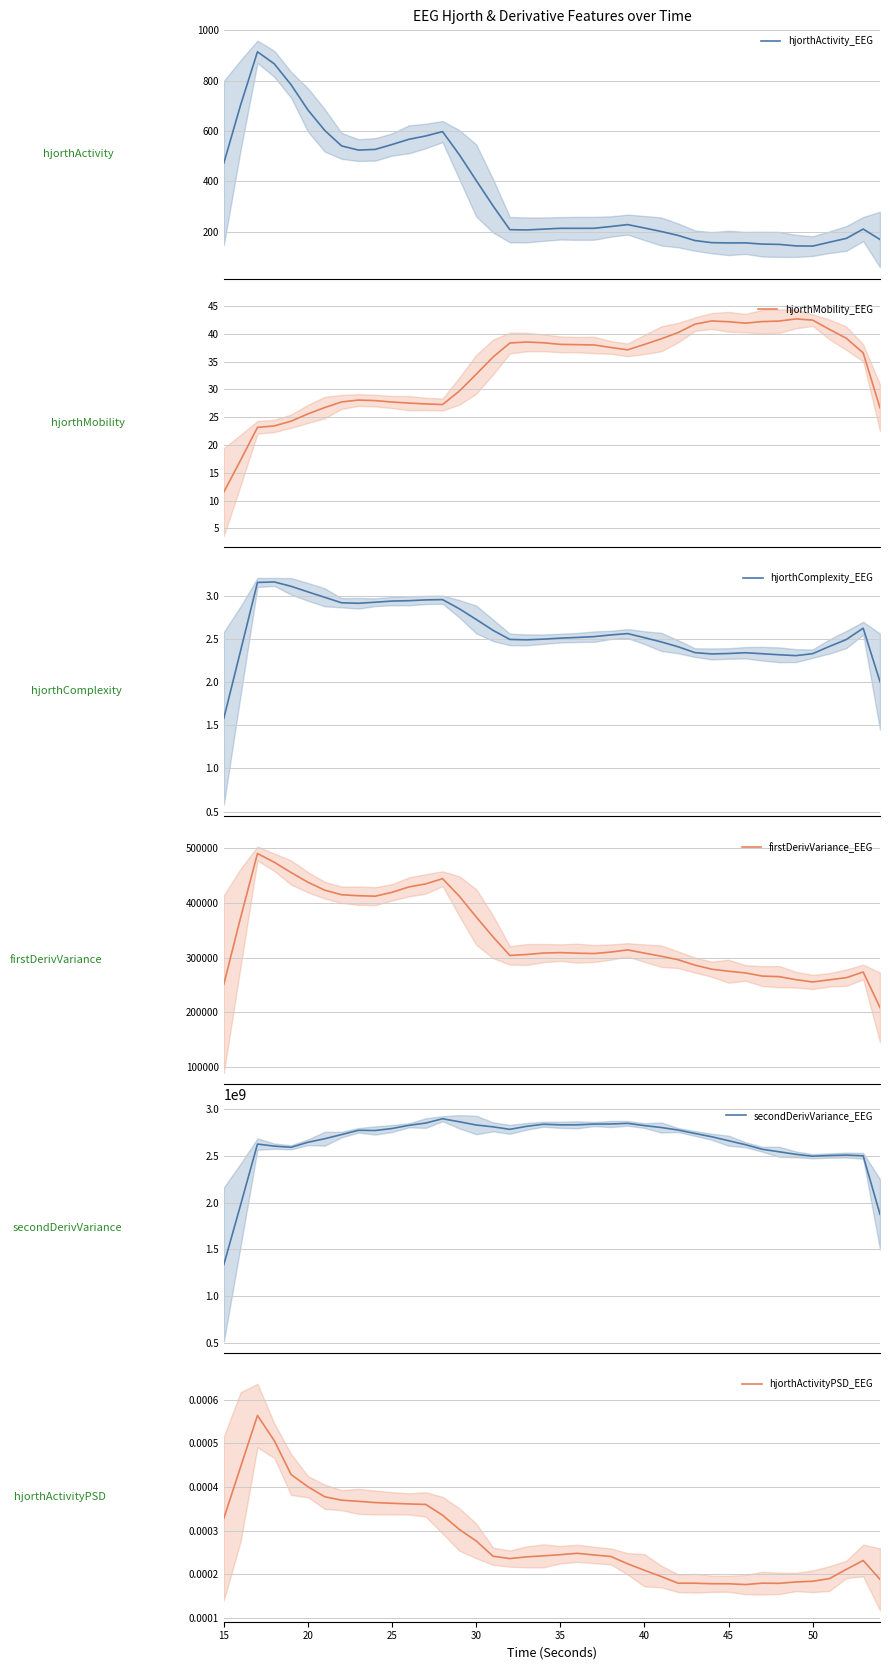

How many data points in hjorthActivity_EEG are above 214?

20